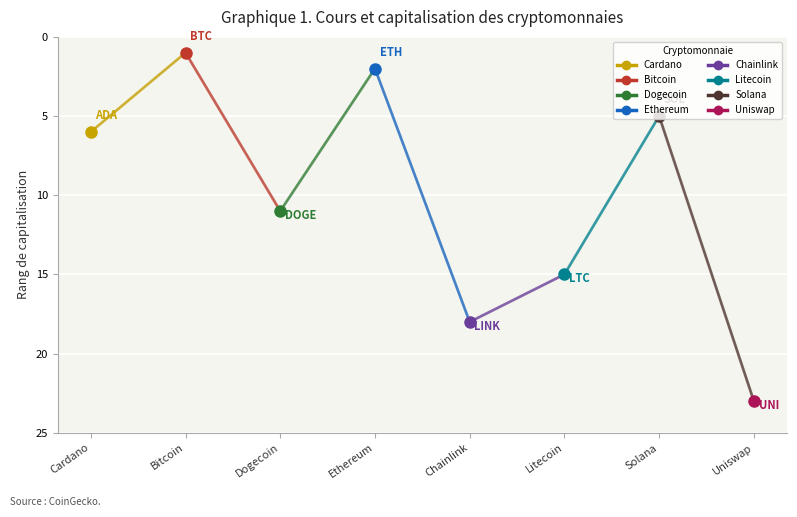

Reading left to right, list all the values displayed in this chart.

6	1	11	2	18	15	5	23